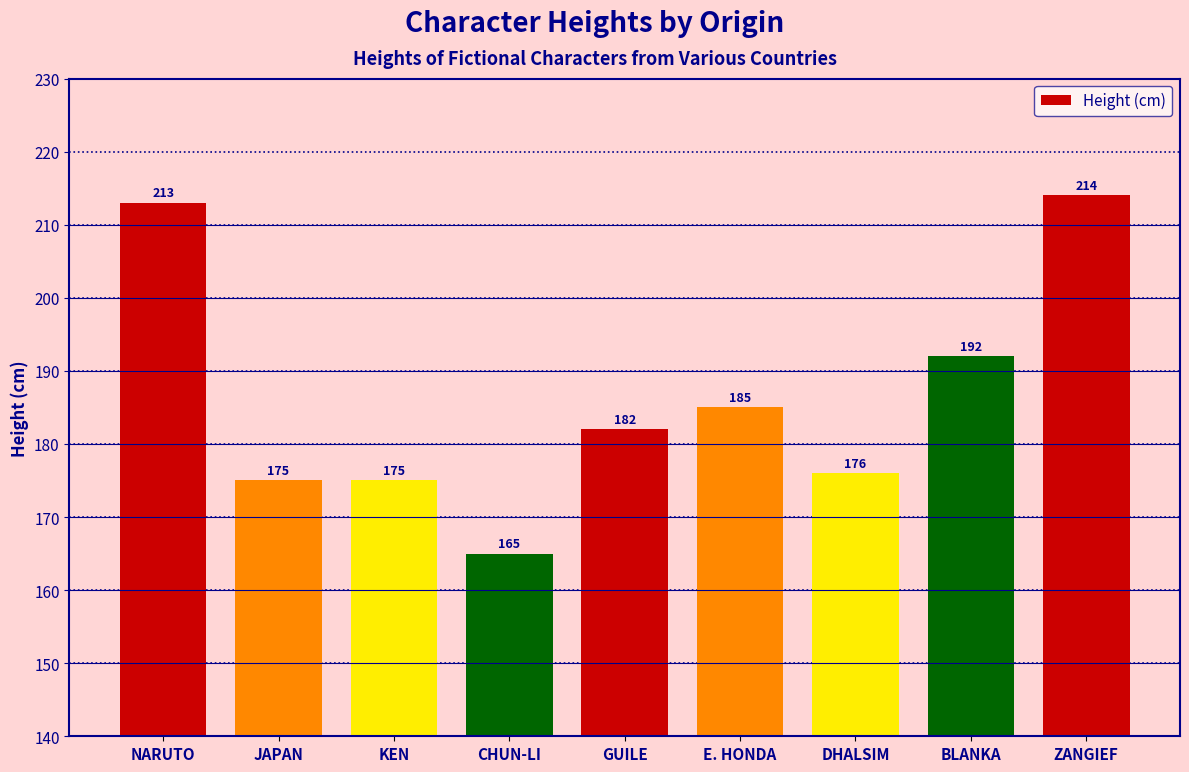

Reading left to right, what are all the values shown in this chart?

NARUTO=213	JAPAN=175	KEN=175	CHUN-LI=165	GUILE=182	E. HONDA=185	DHALSIM=176	BLANKA=192	ZANGIEF=214